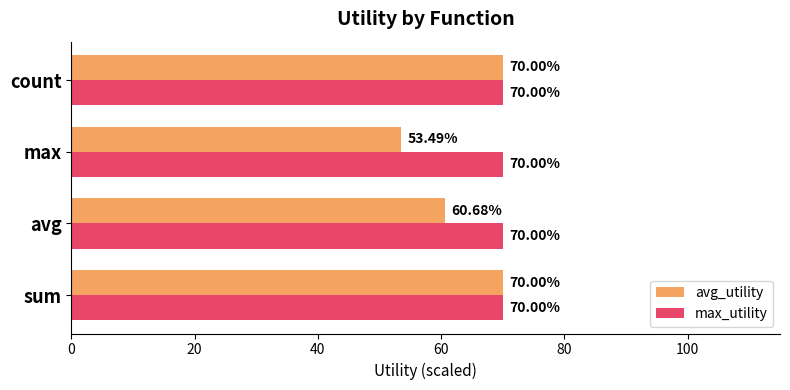

Which series has the largest range (max minus min)?

avg_utility